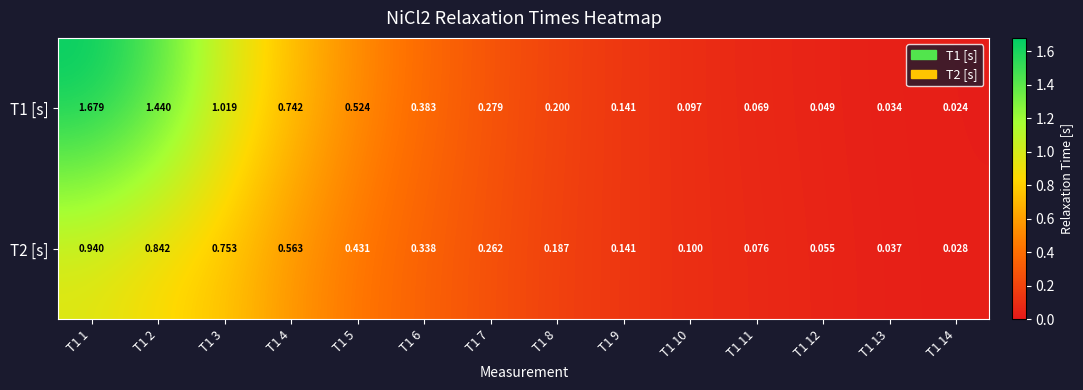

Which series has the largest total across all categories?

T1 [s]